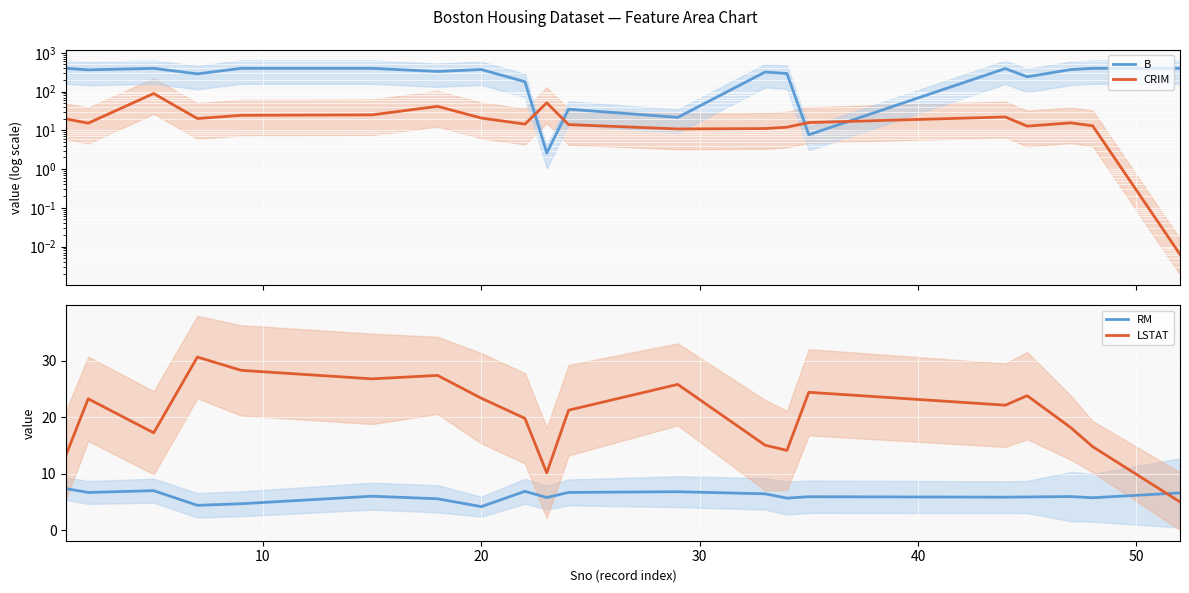

What is the minimum value for LSTAT?

5.0